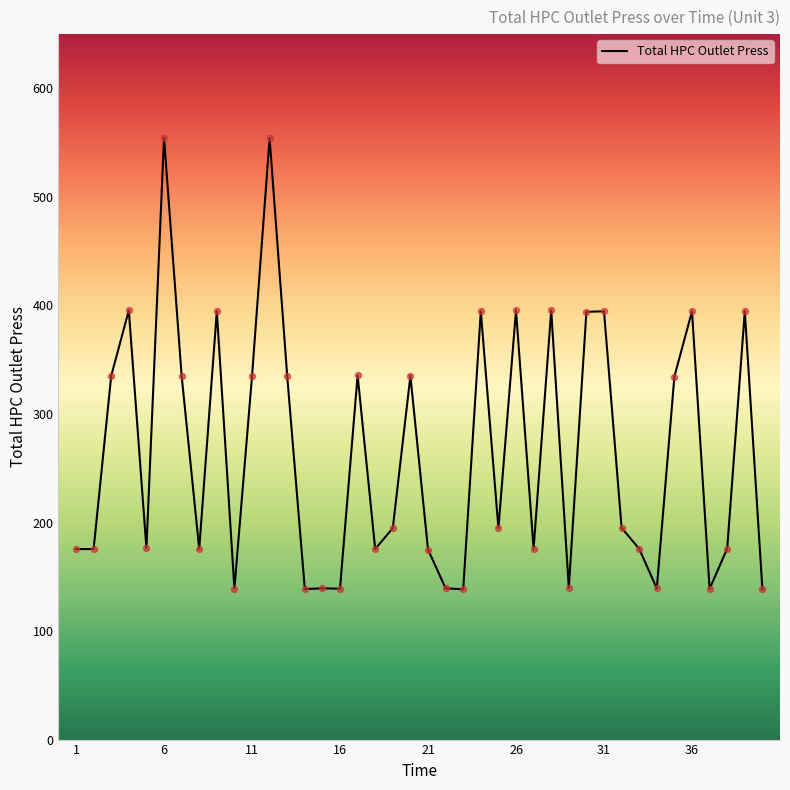

What is the smallest value displayed?

138.4